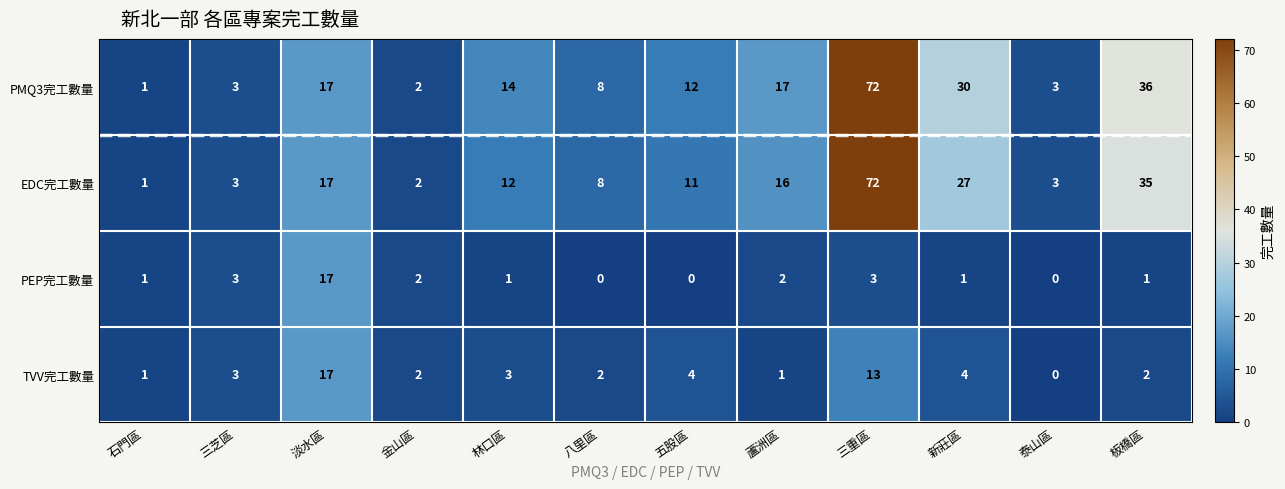

At which label is PMQ3完工數量 closest to 36?

板橋區